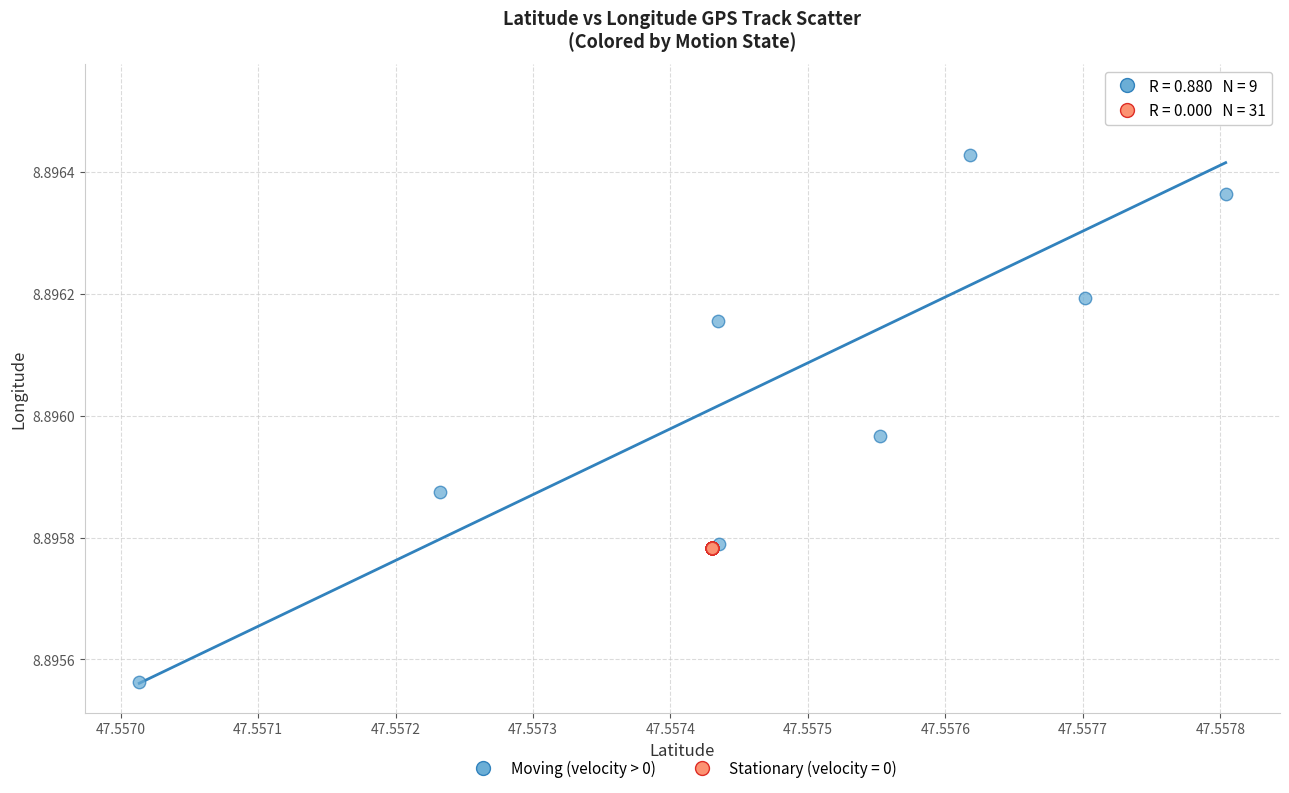

Which series contains the highest Y value?

Moving (velocity > 0)